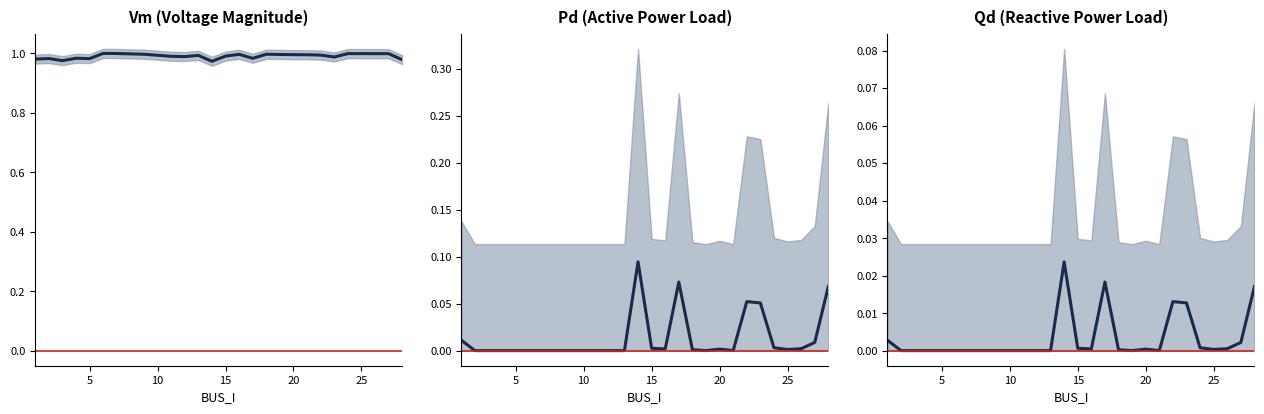

Between 4 and 25, which series saw the biggest shift?

Vm